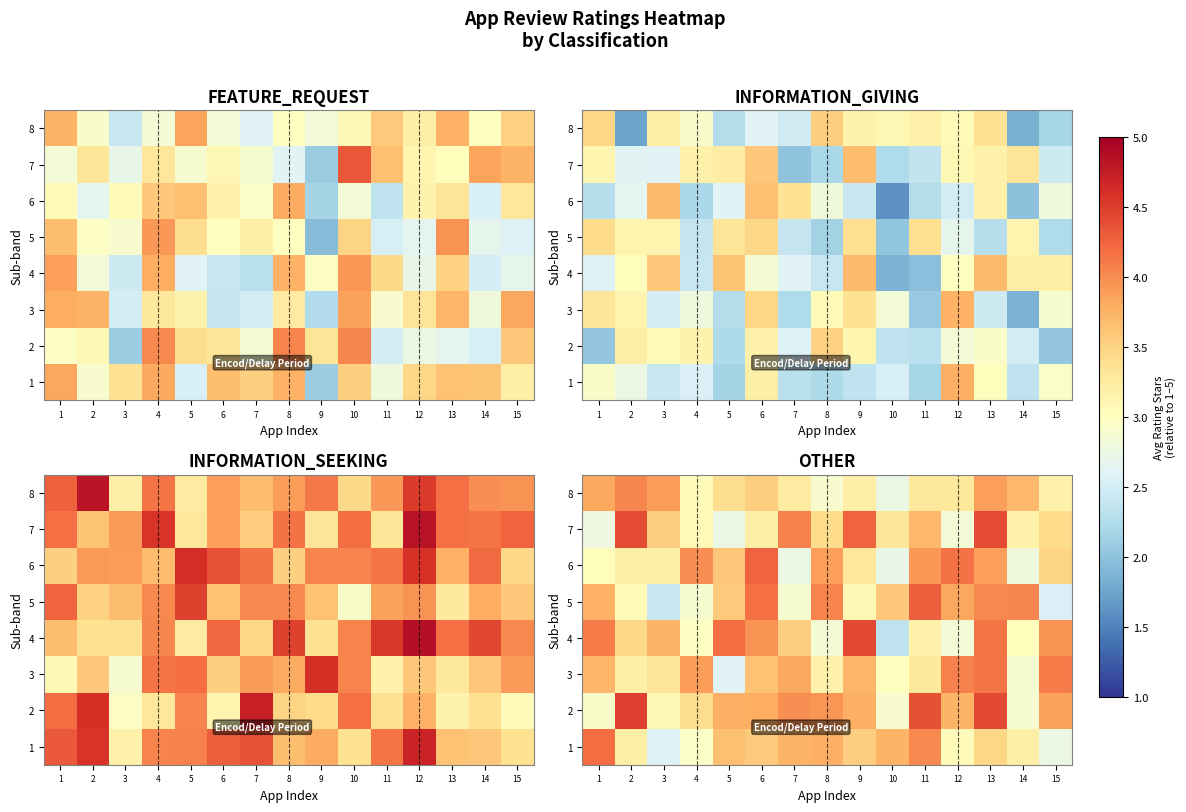

The 6 series shows 4.2 at 12. True or false?

True